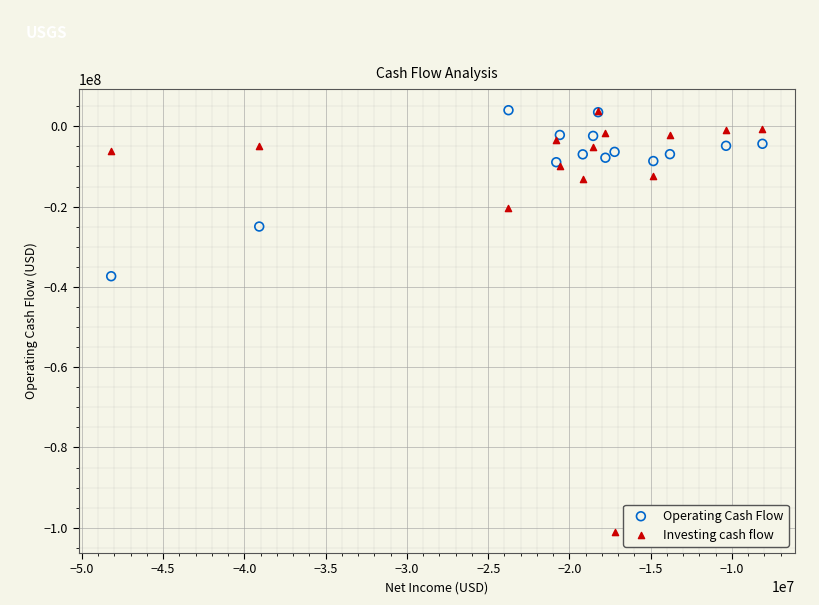

Which series contains the lowest Y value?

Investing cash flow